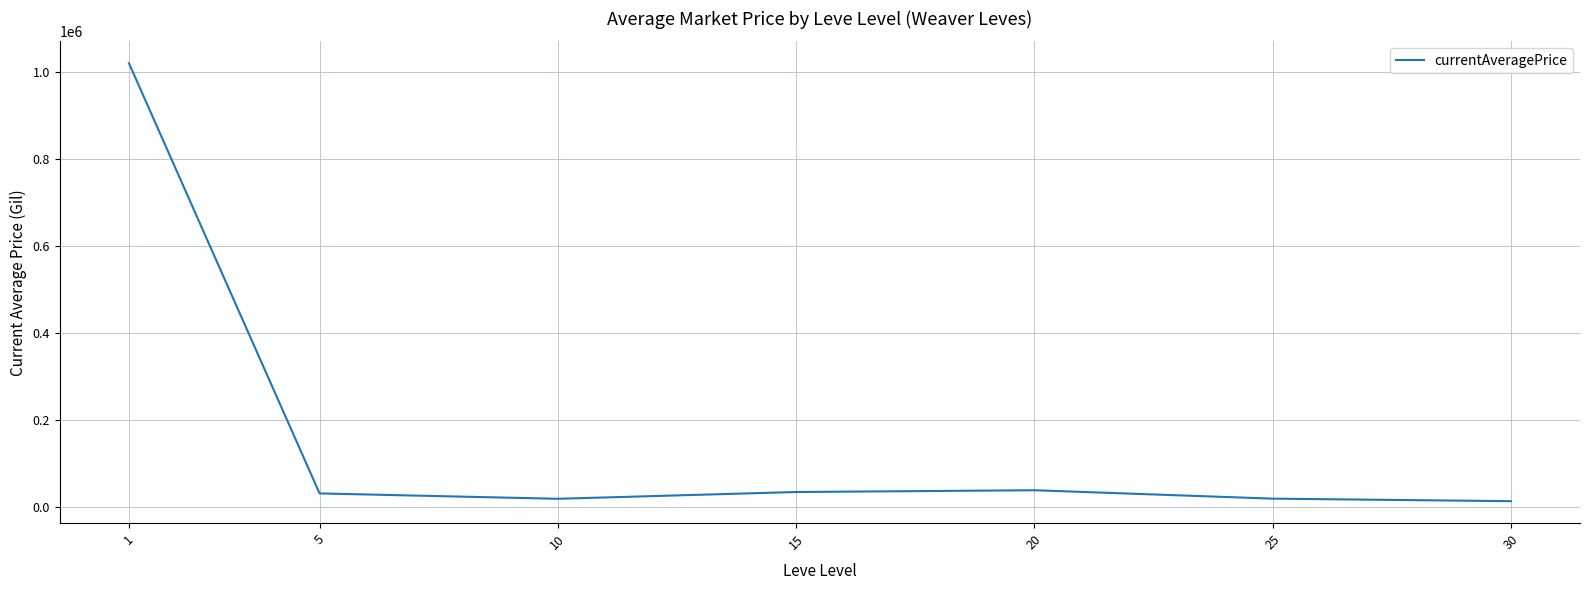

True or false: there are more than 0 points higher than both neighbors.

True